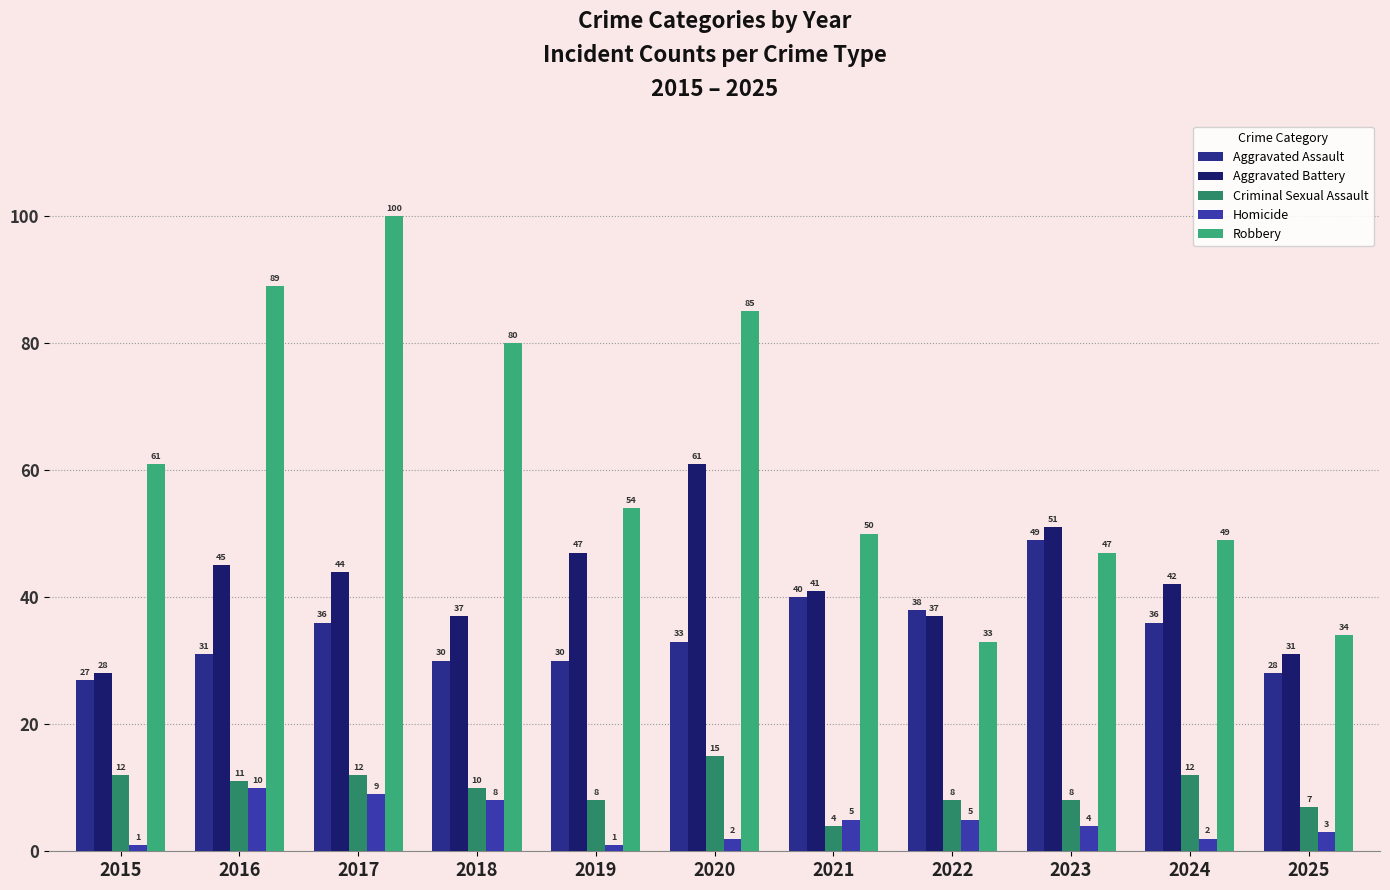

At how many categories does at least one series exceed 58?

5